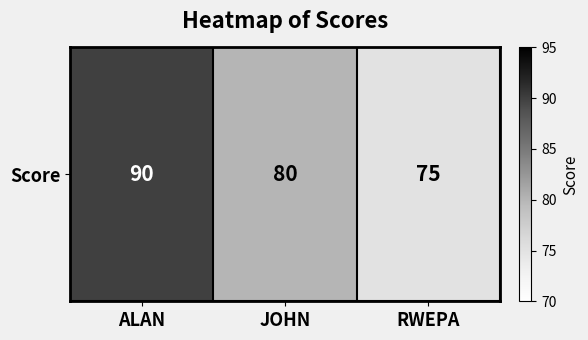

How many data points are less than 80?

1